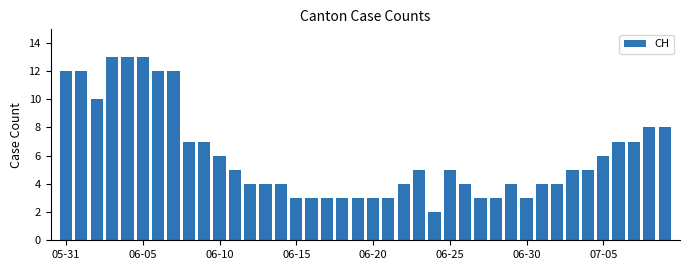

What is the maximum value shown in the chart?

13